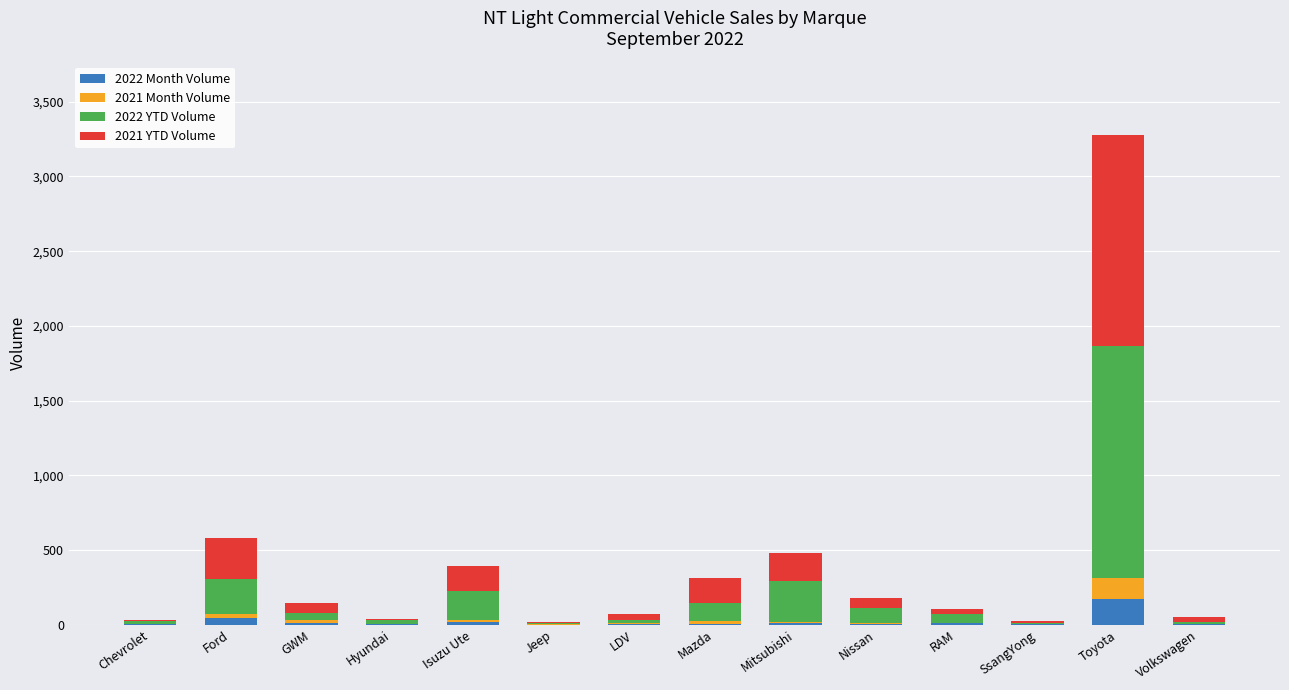

What is the sum of all 2022 Month Volume values?

277